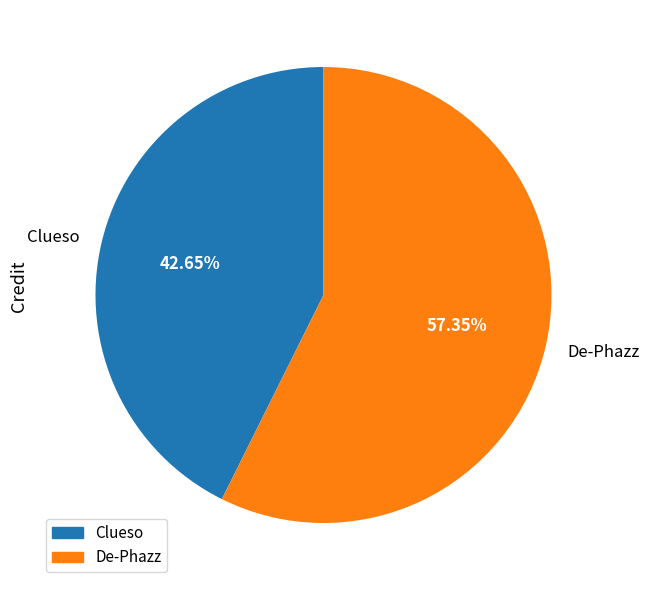

Approximately how many times larger is the value at De-Phazz compared to Clueso?

1.3